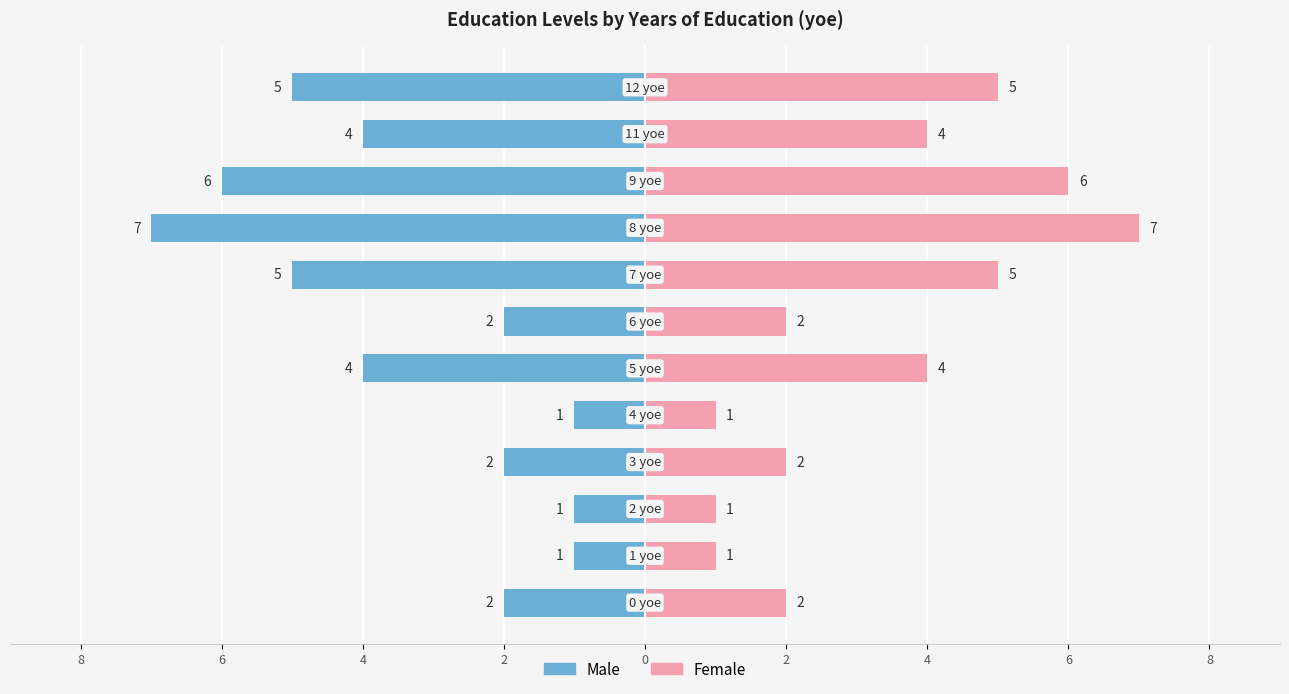

At which category is the sum across all series the highest?

8